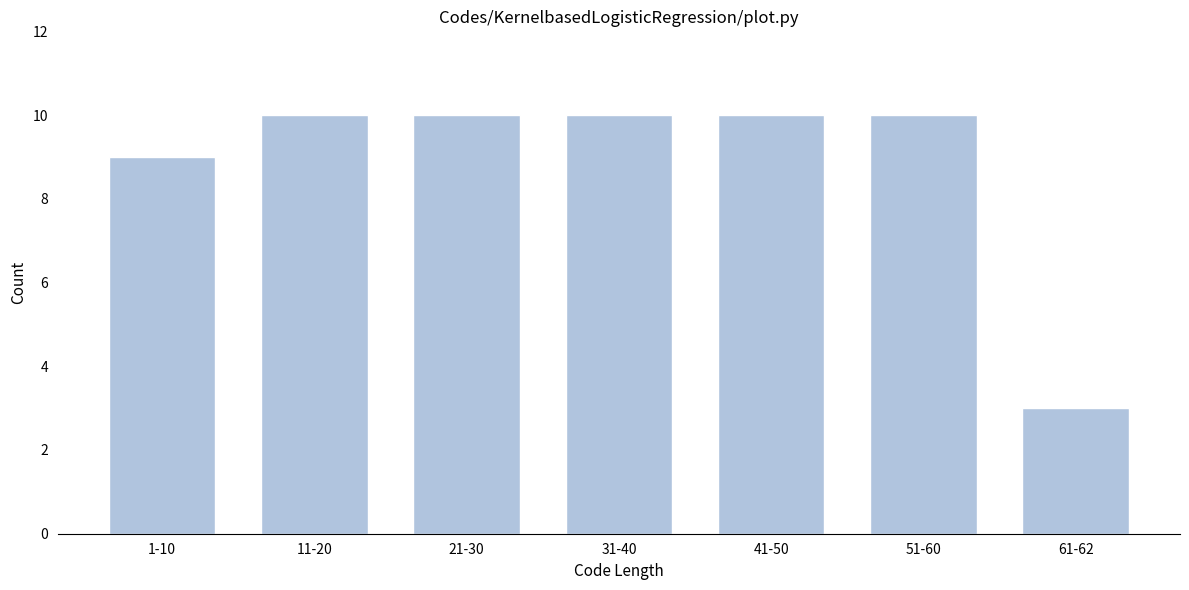

Reading left to right, list all the values displayed in this chart.

9	10	10	10	10	10	3